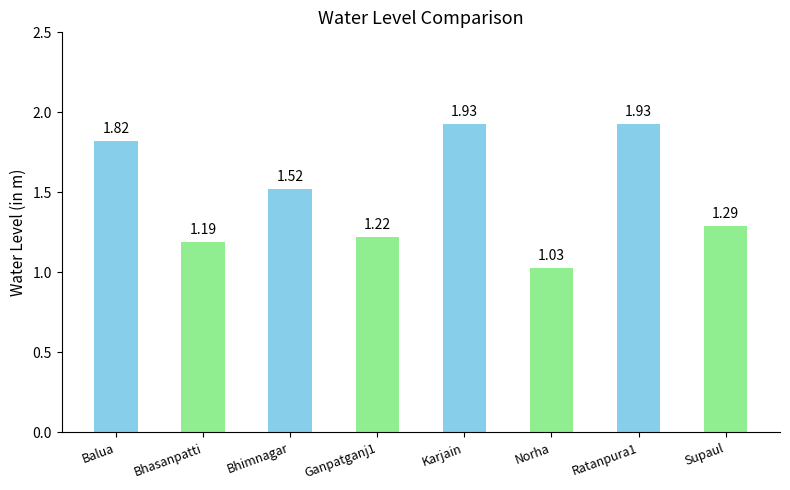

At which category does the chart reach its minimum across all series?

Norha